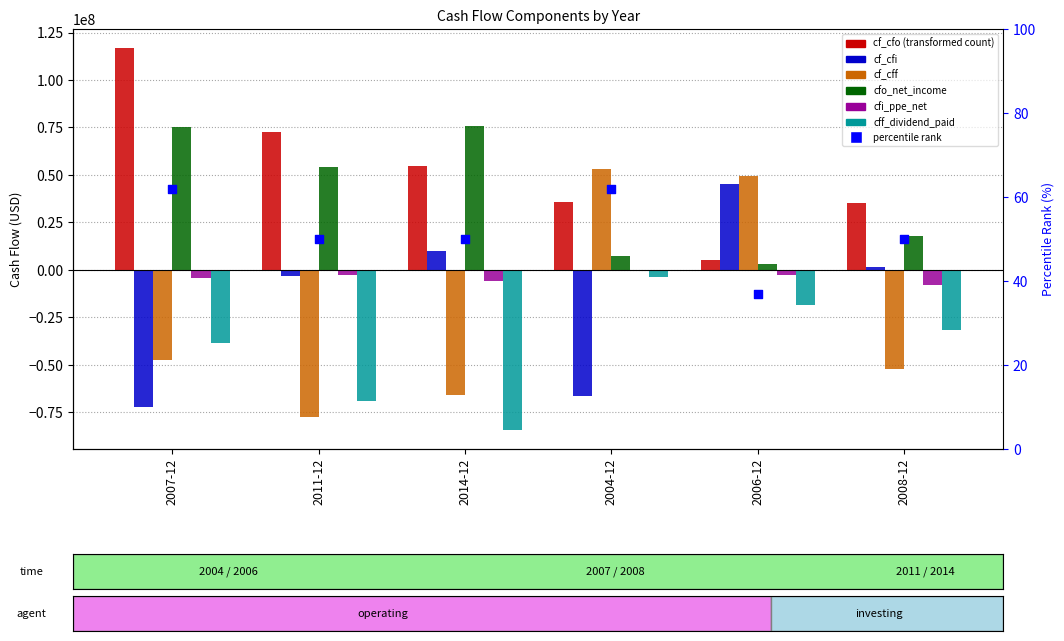

Which series reaches the maximum Y coordinate?

cf_cfo